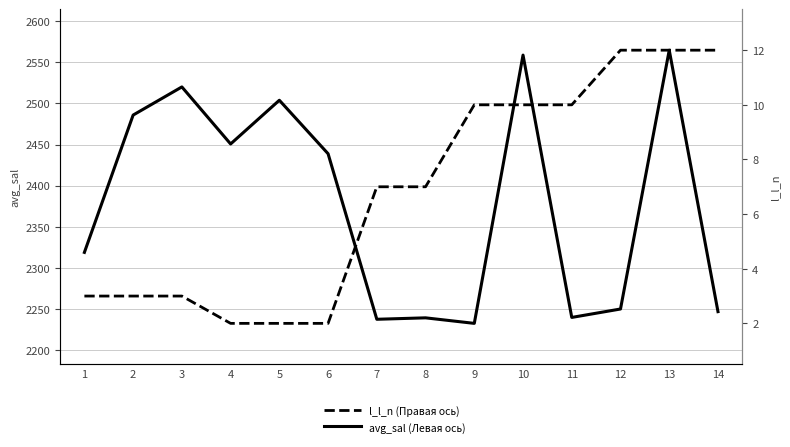

What are all the series names shown in the legend?

avg_sal (Левая ось), l_l_n (Правая ось)